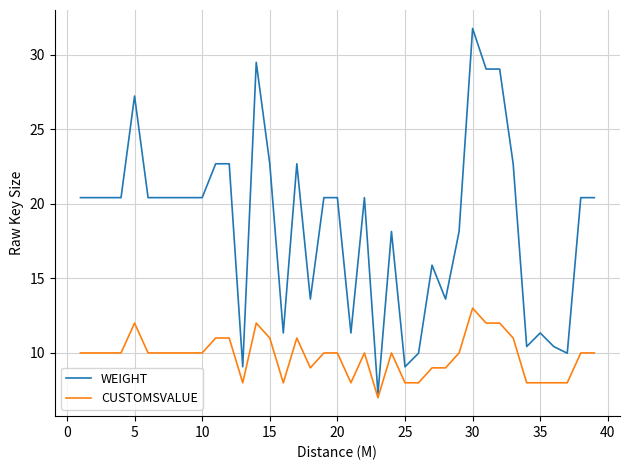

Which series has the largest total across all categories?

WEIGHT